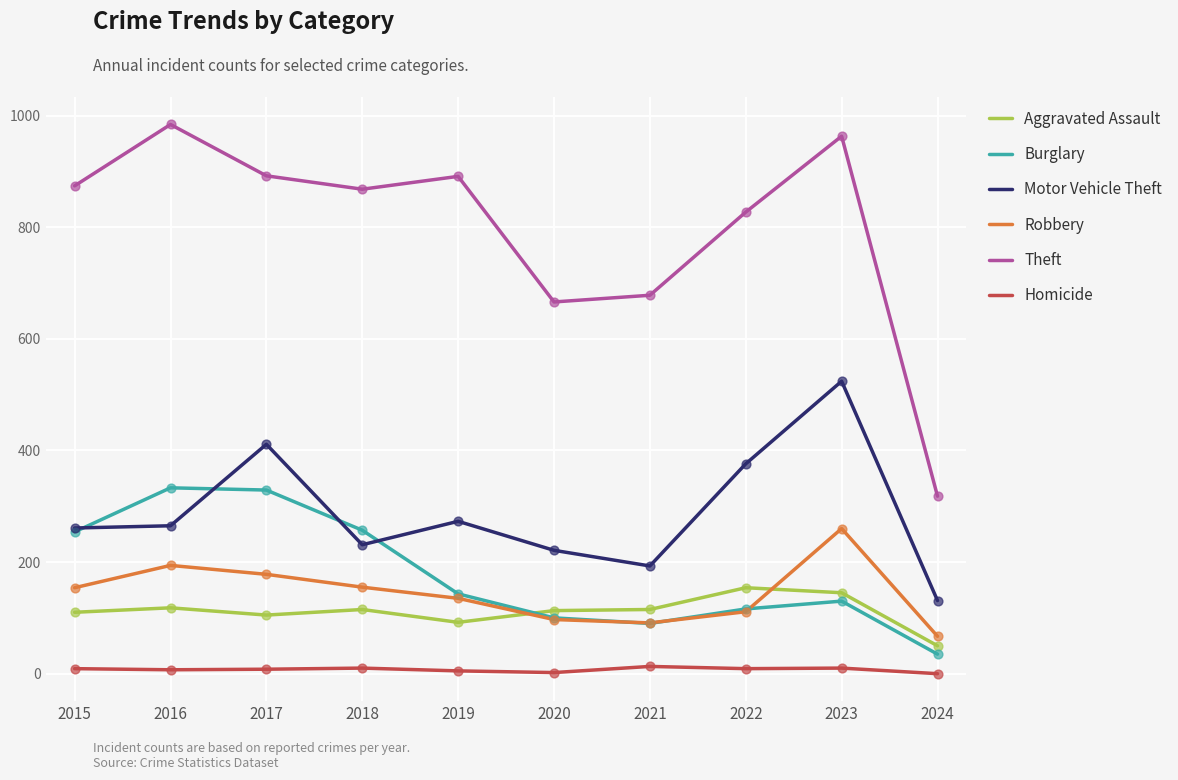

Is the value of Theft at 2024 greater than the value of Aggravated Assault at 2023?

Yes